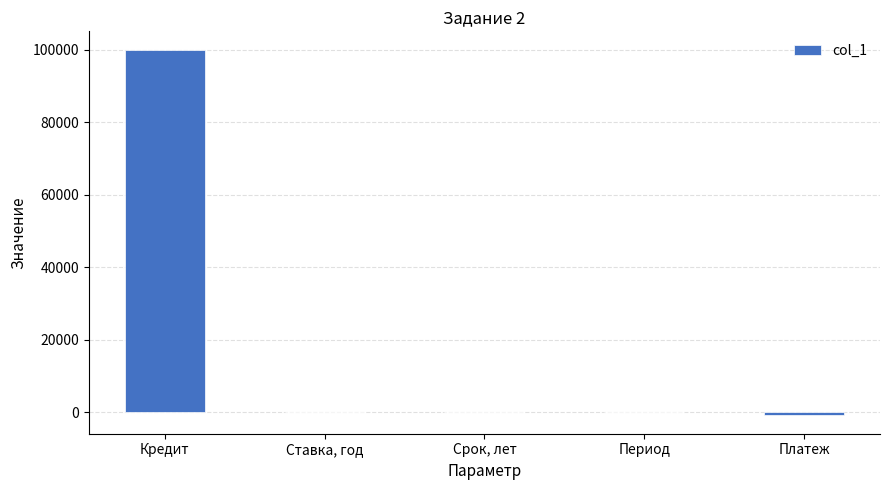

What is the greatest value displayed?

100000.0